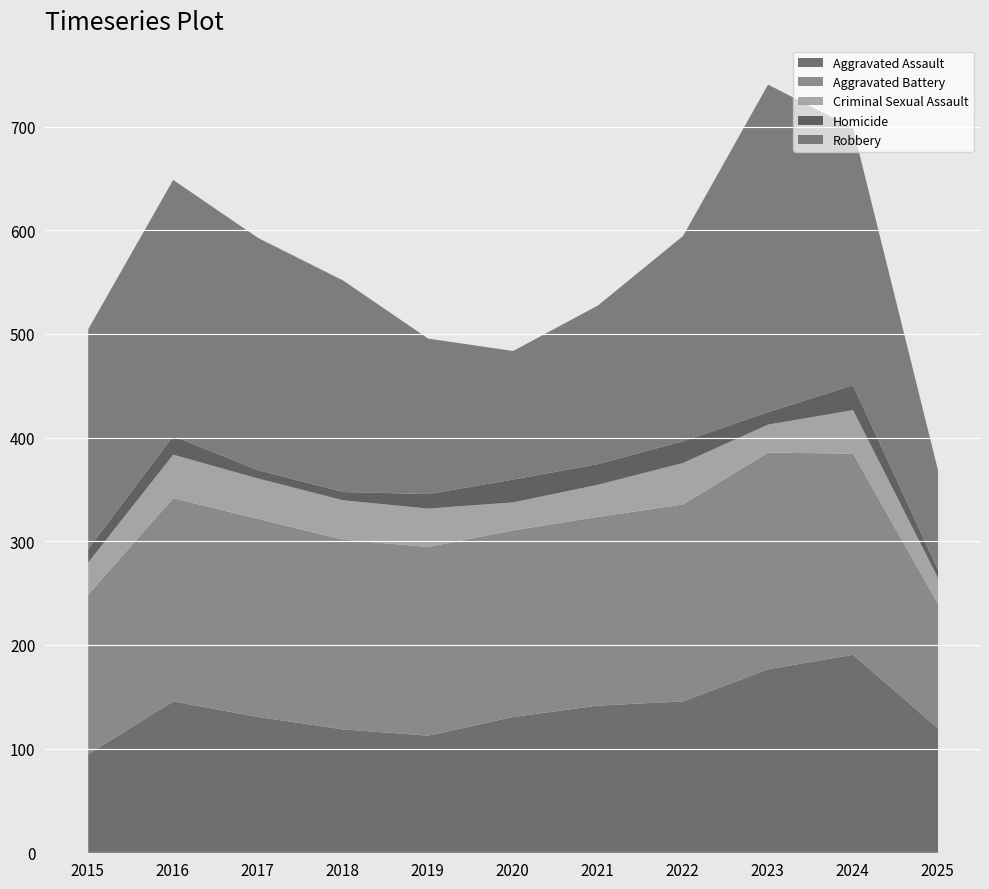

True or false: Aggravated Battery and Aggravated Assault intersect in this chart.

False